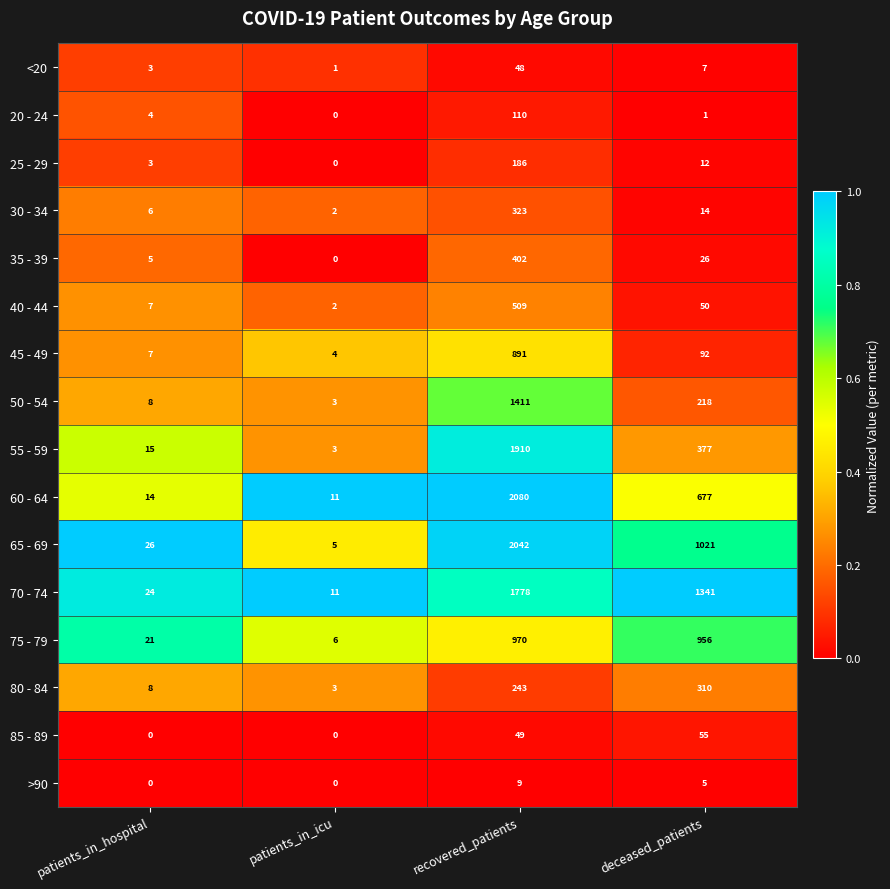

At which label is 30 - 34 closest to 162?

deceased_patients